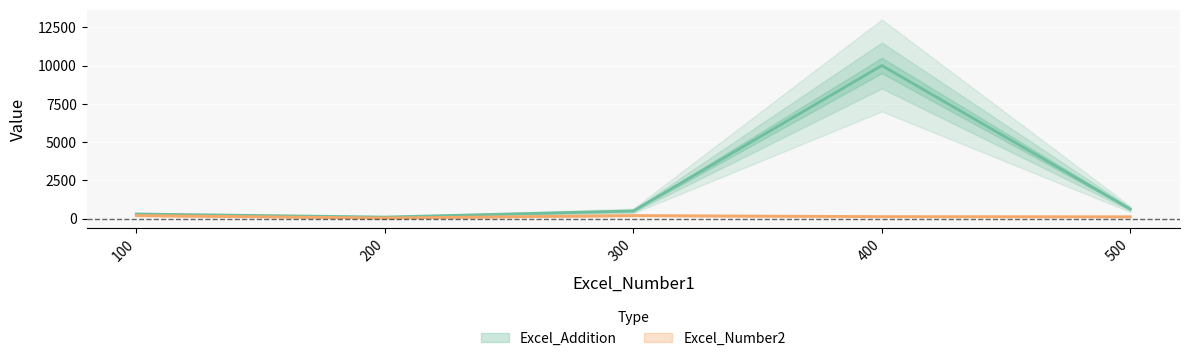

Which series changed the most between 100 and 300?

Excel_Addition